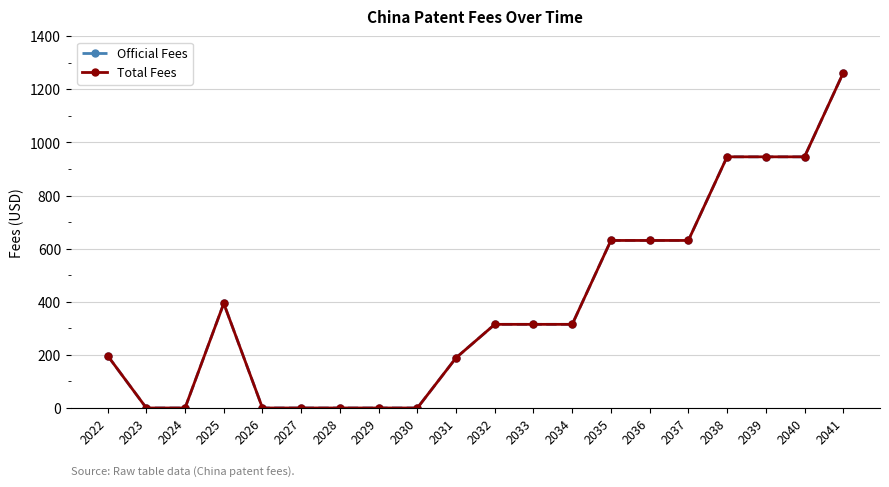

Is this an area chart (filled region under the line)?

No